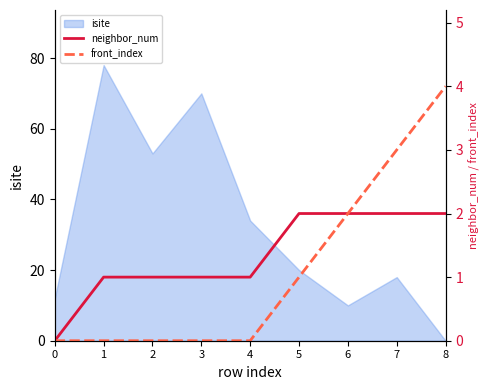

True or false: isite has a value of 53 at 2.

True